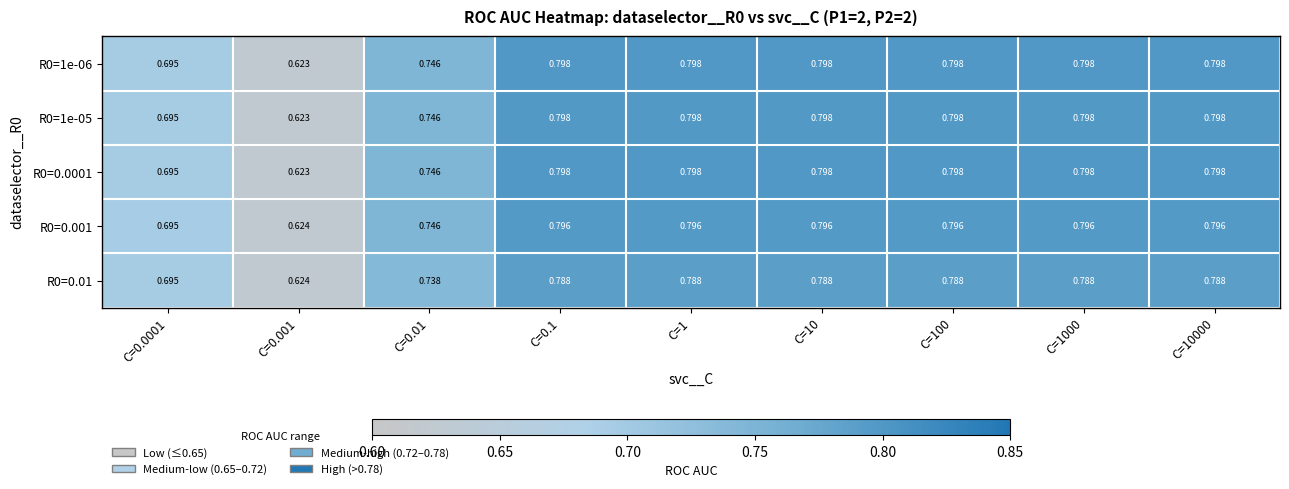

Is the value of R0=1e-06 at C=1 greater than the value of R0=0.01 at C=10?

Yes